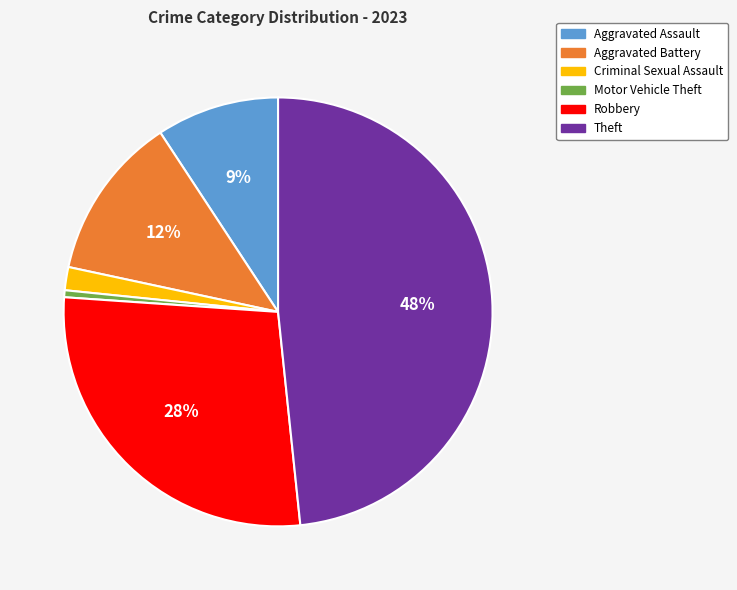

What is the largest slice in the pie chart?

Theft